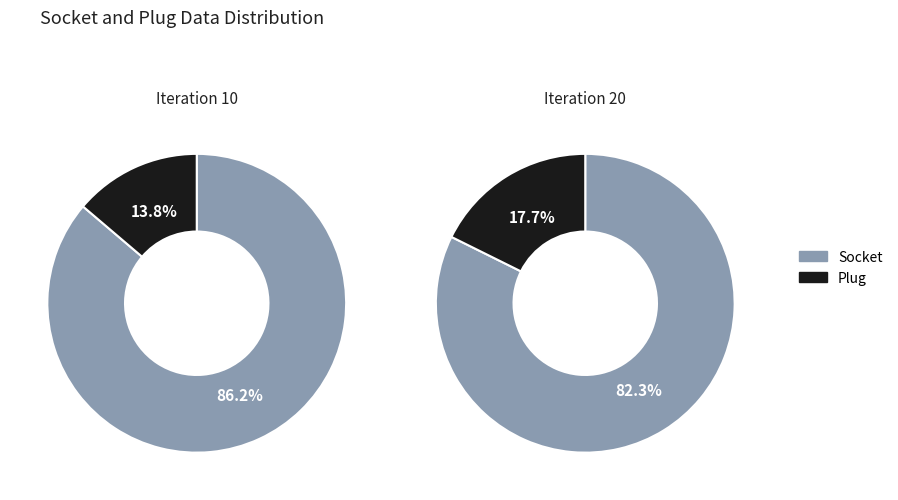

How many slices are in this pie chart?

2